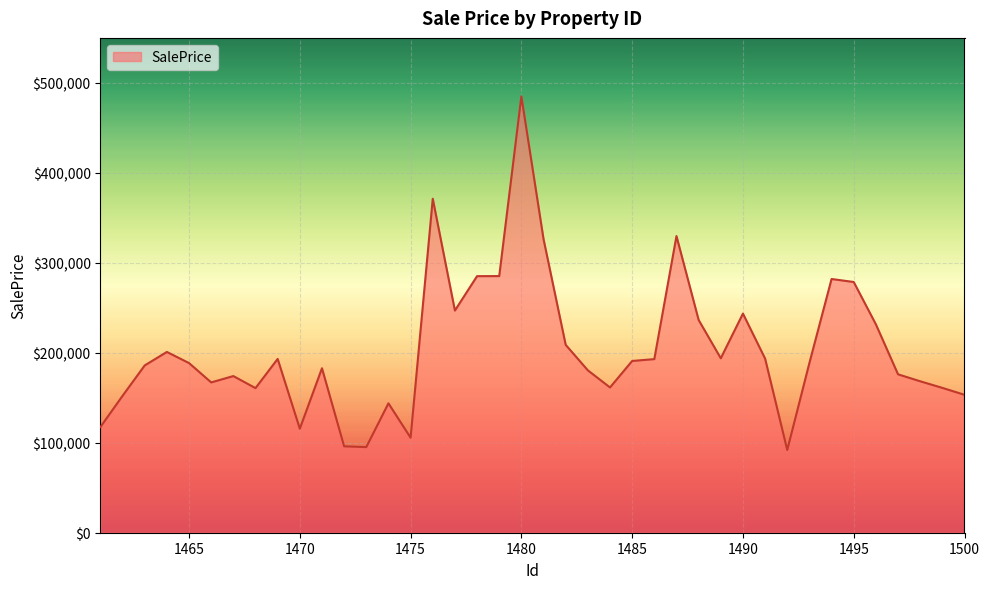

What is the difference between the maximum and minimum values?

393053.5